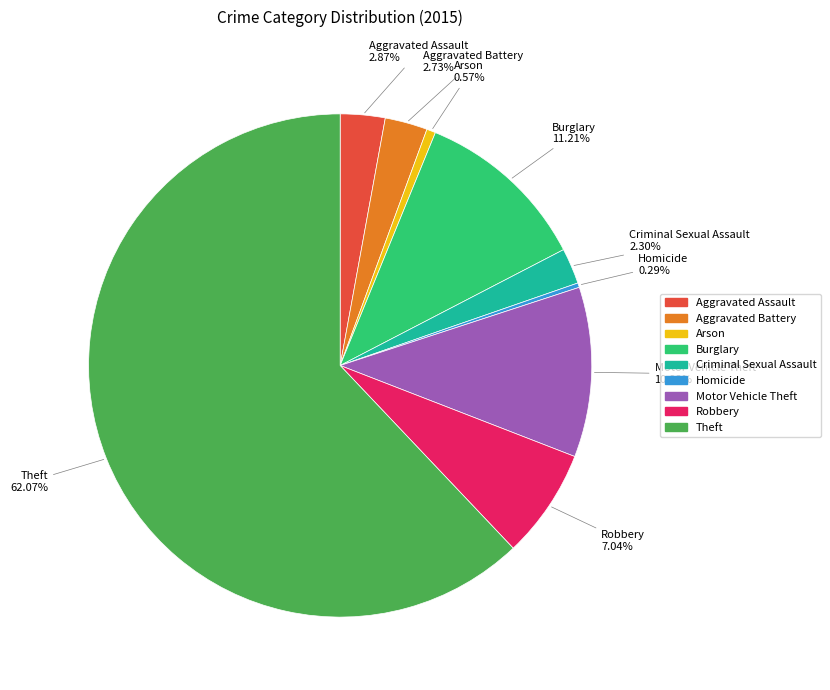

Combined, do Homicide and Motor Vehicle Theft account for over 50%?

No